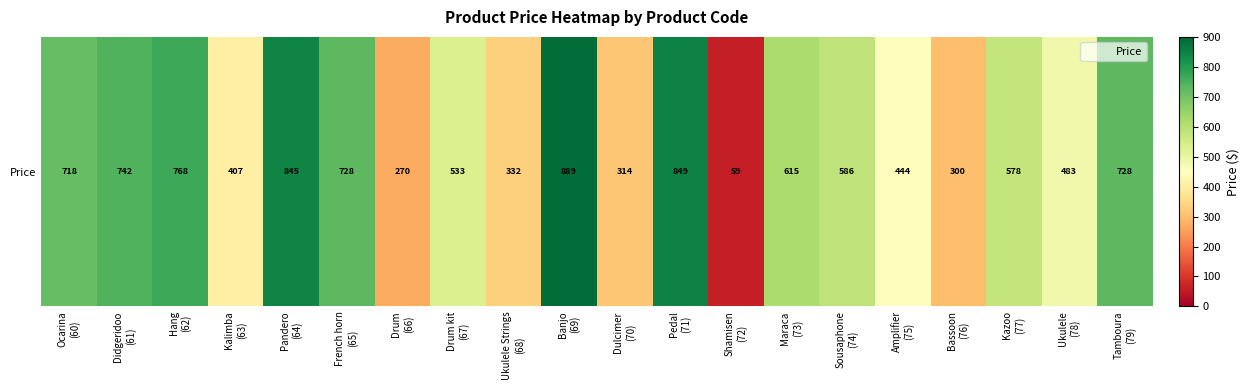

What is the sum of the values at French horn
(65) and Bassoon
(76)?

1028.2